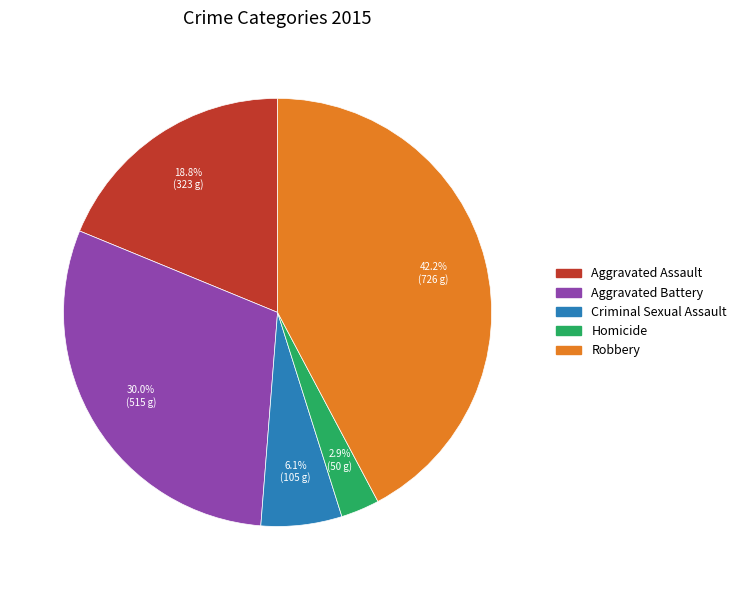

How many segments does this pie chart have?

5